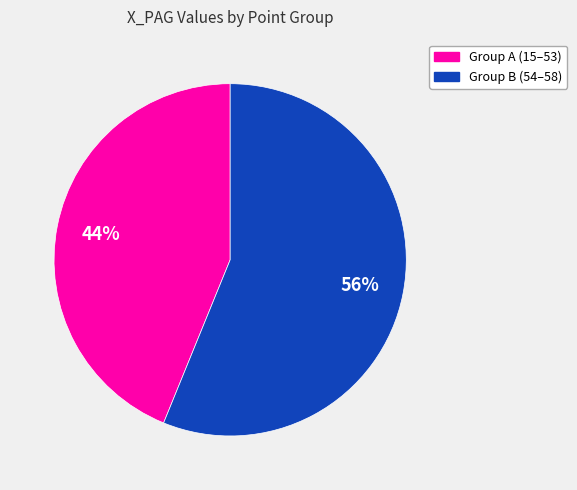

To the nearest percent, what is the average slice percentage?

50%